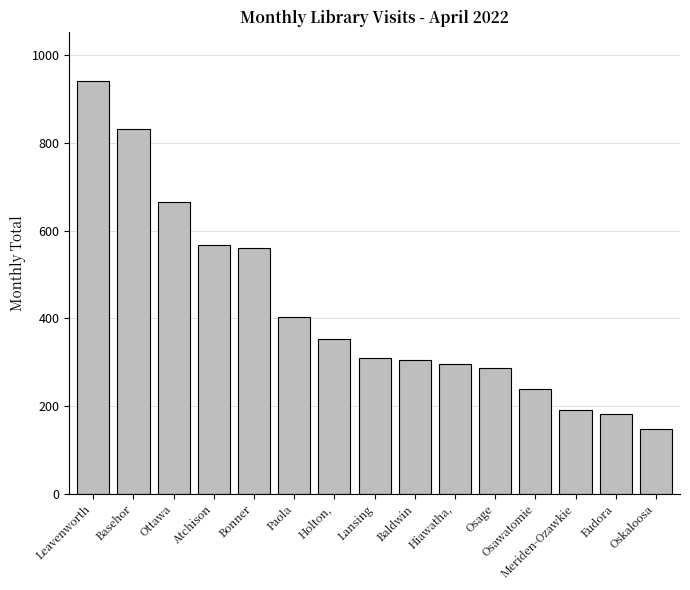

What value does the data have at Basehor, to the nearest 50?

850